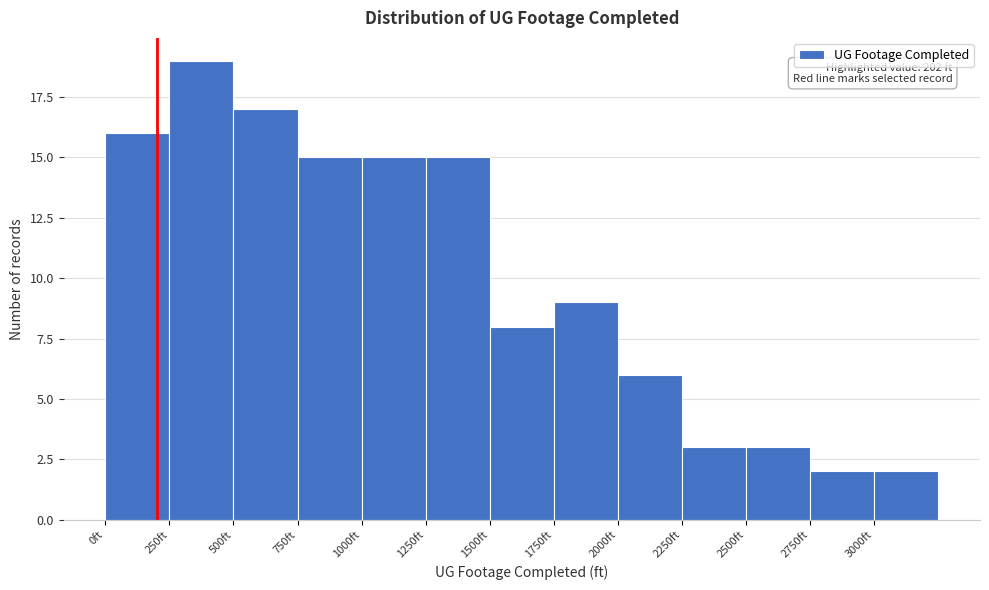

Which range on the x-axis has the tallest bar?

250 to 500